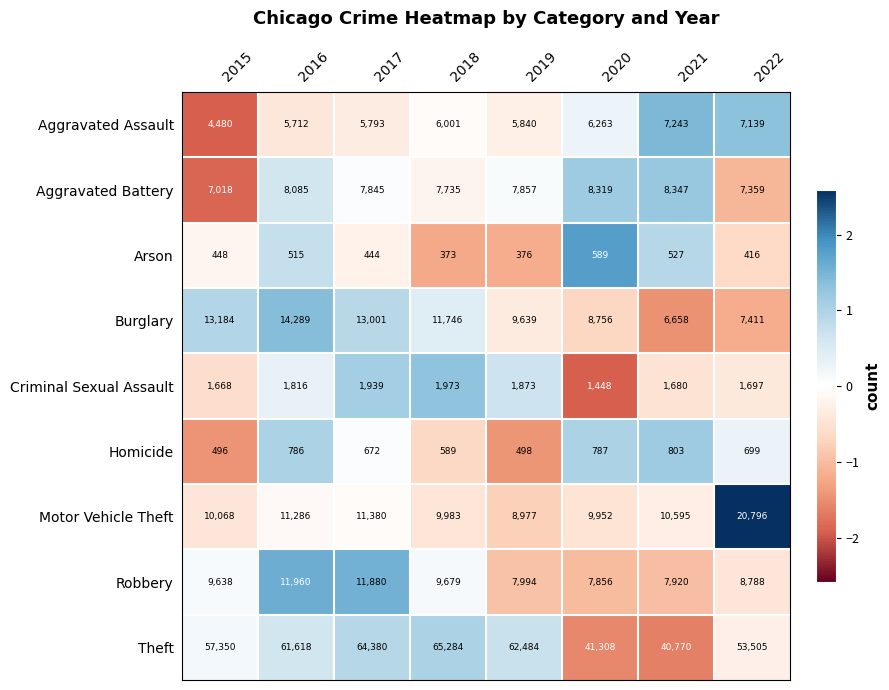

Where is Aggravated Assault nearest to the value 5861?

2019